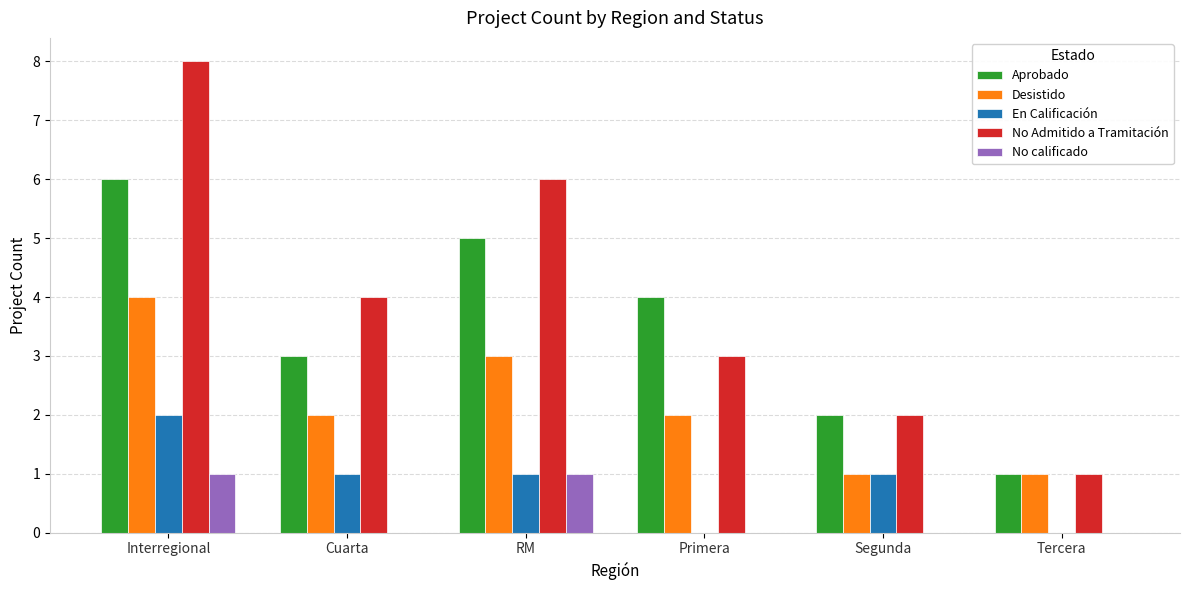

What are all the series names shown in the legend?

Aprobado, Desistido, En Calificación, No Admitido a Tramitación, No calificado